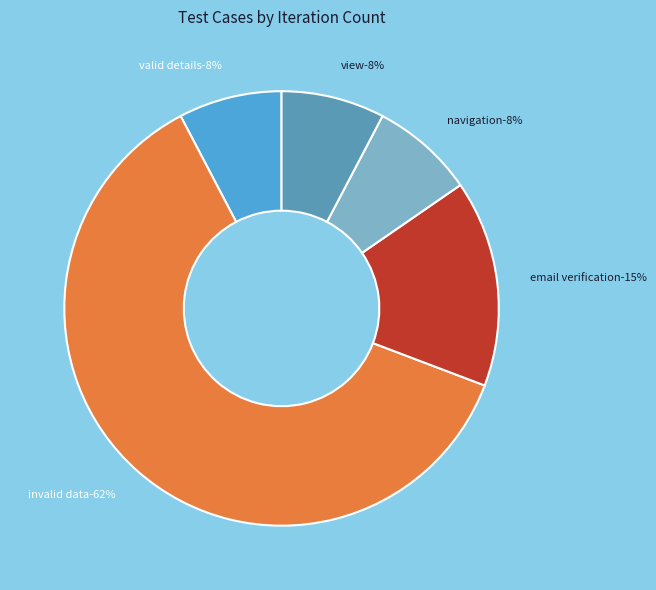

Is it true that Forgot Password View is 8% of the pie?

True